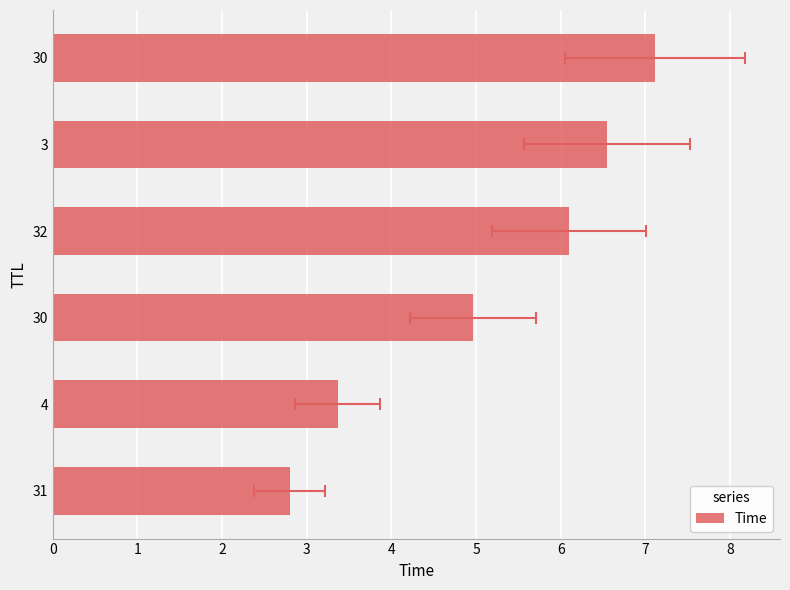

Reading left to right, extract all data points from this chart.

2.8	3.4	5.0	6.1	6.5	7.1